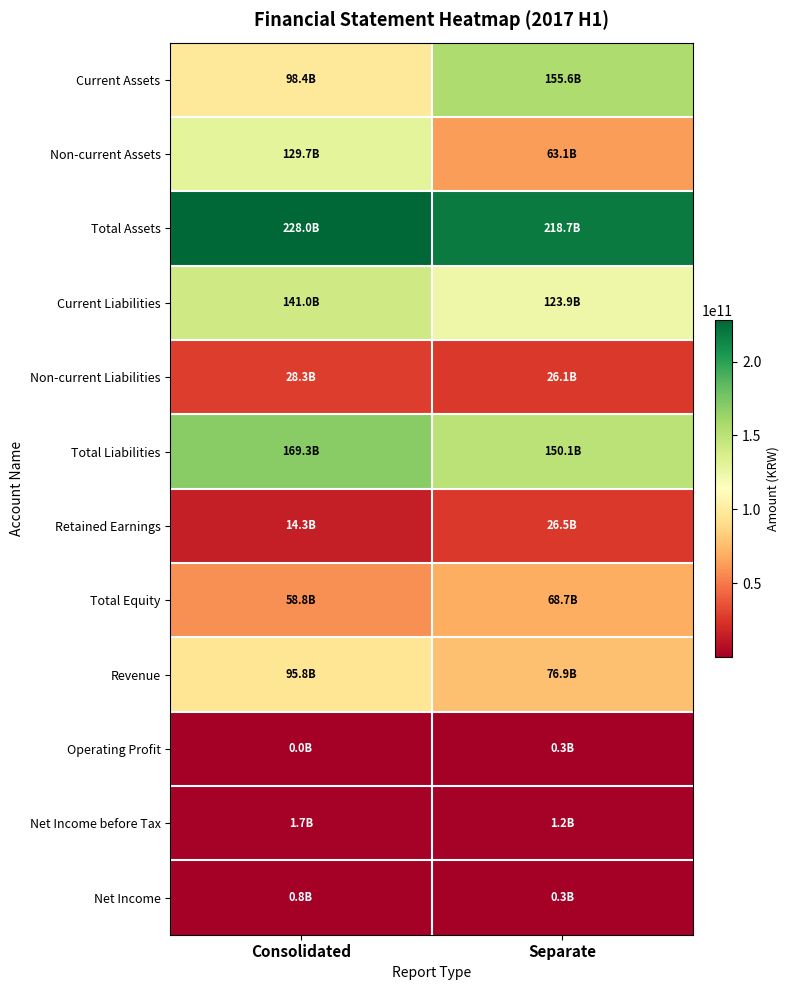

What is the total value across all series at Separate?

911407358577